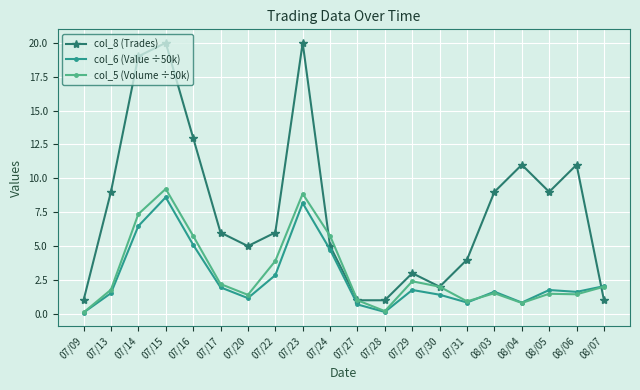

Which series changed the most between 07/16 and 07/31?

col_8 (Trades)